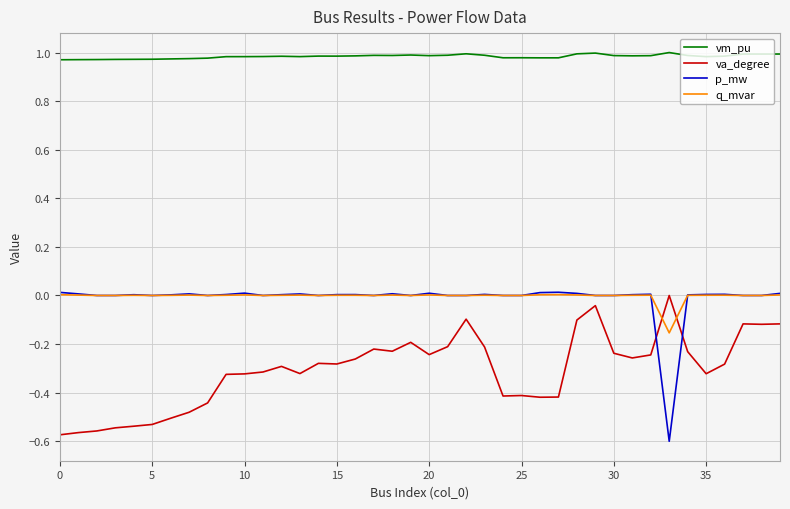

Which series has the largest total across all categories?

vm_pu